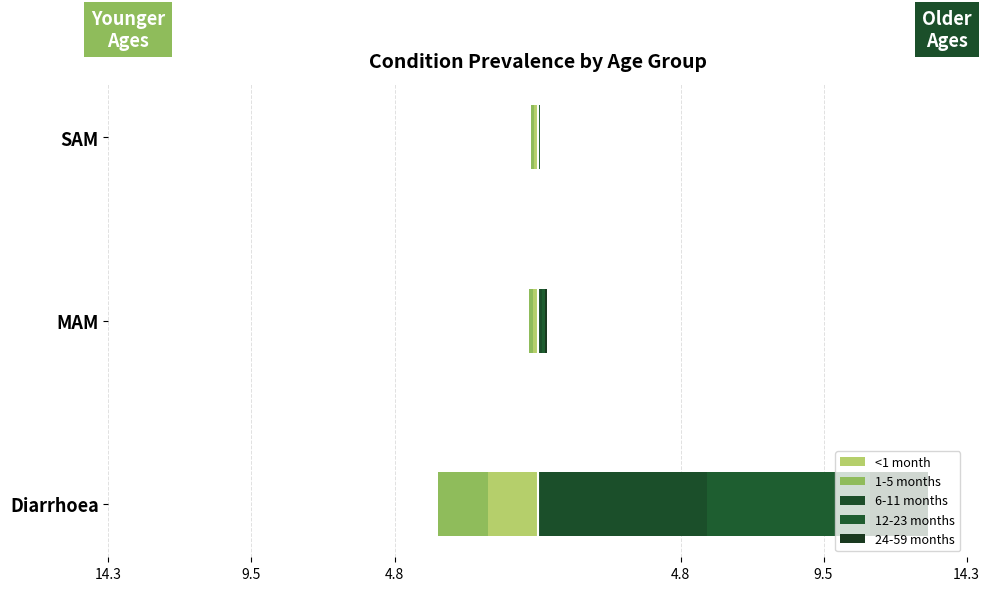

Is it true that <1 month equals -0.9 at Diarrhoea?

False